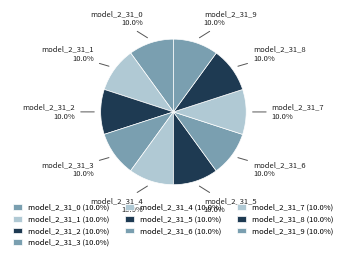

Is there any slice that represents more than half of the pie?

No